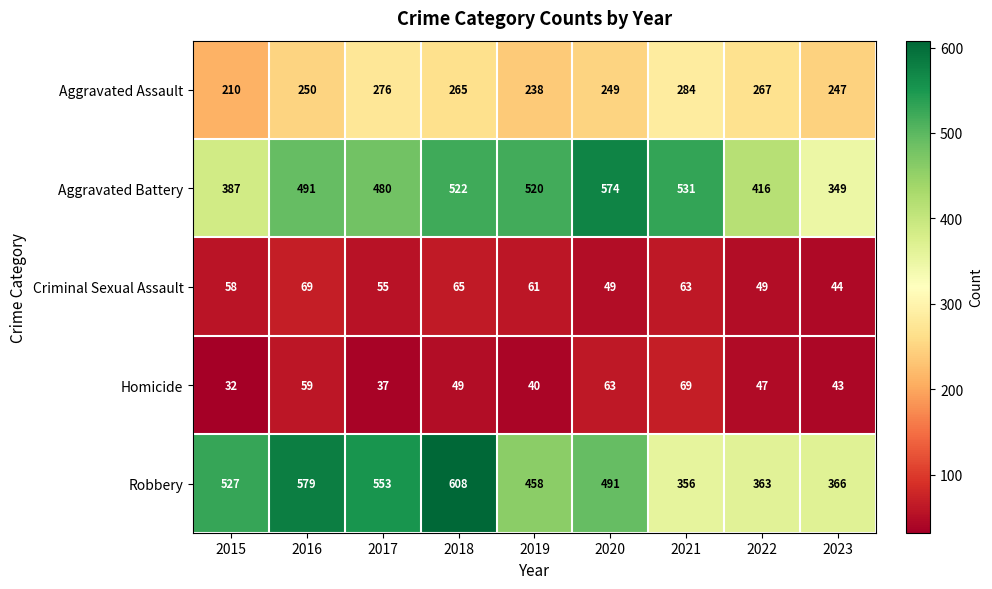

Which series has the largest total across all categories?

Robbery